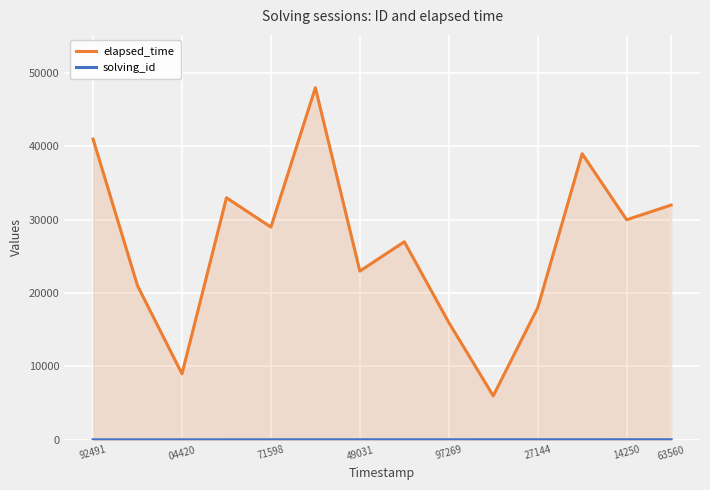

Between 27144 and 14250, which series saw the biggest shift?

elapsed_time